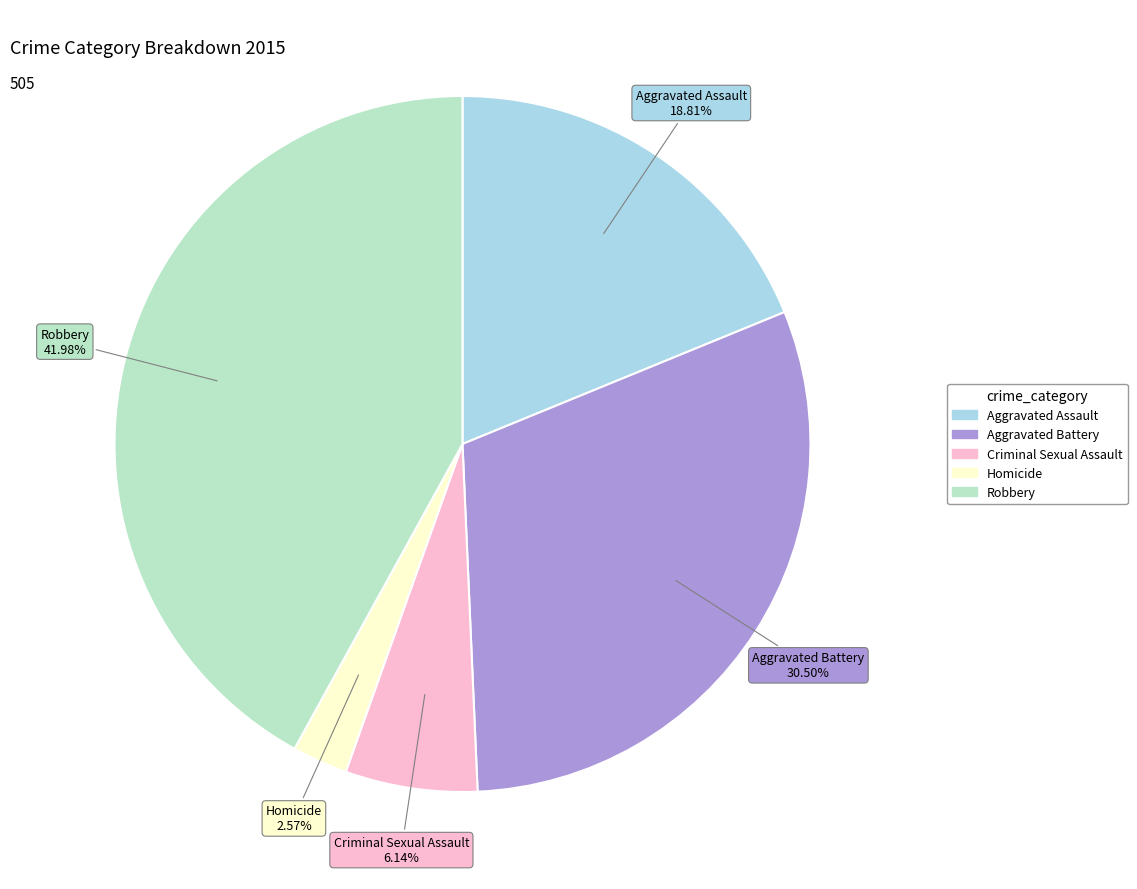

Is it true that Homicide is 3% of the pie?

True